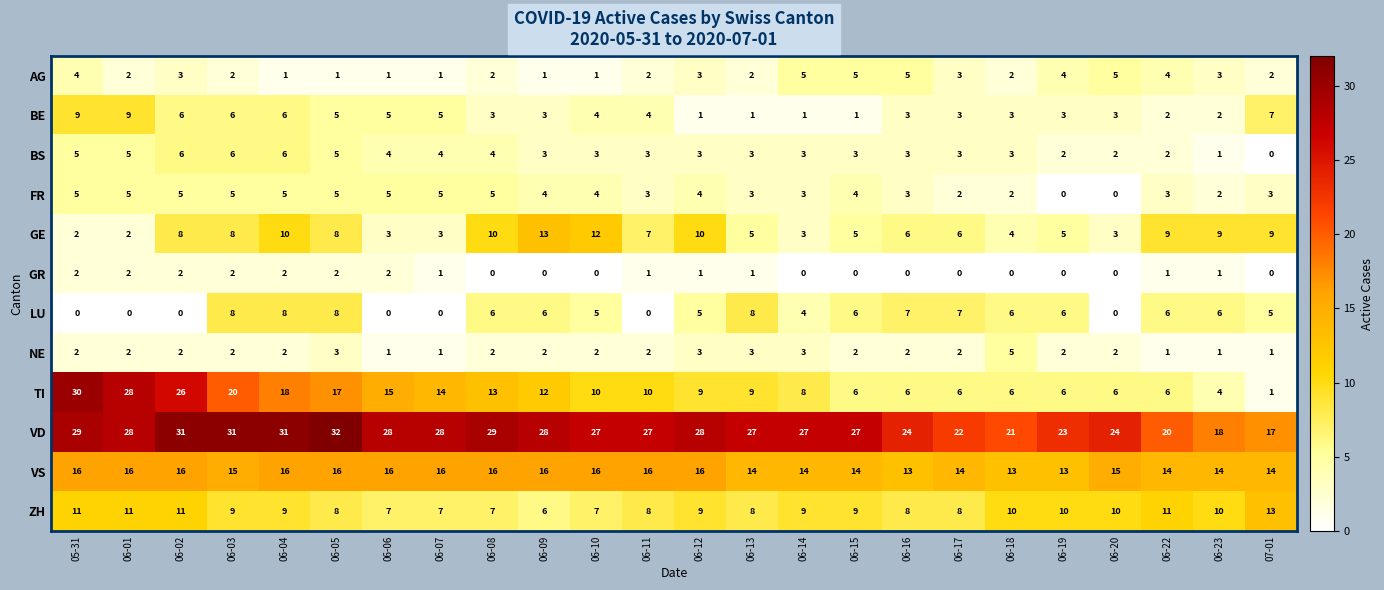

What is the difference between the maximum and second lowest values in the BE series?

8